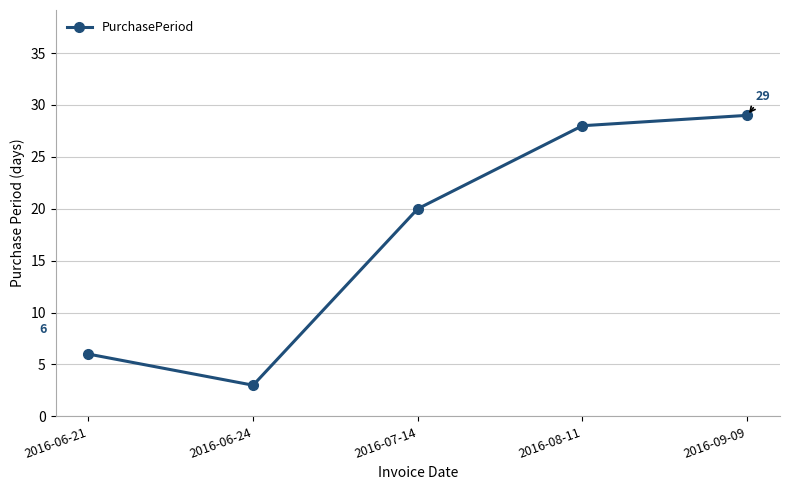

List the labels in order of value, largest first.

2016-09-09, 2016-08-11, 2016-07-14, 2016-06-21, 2016-06-24